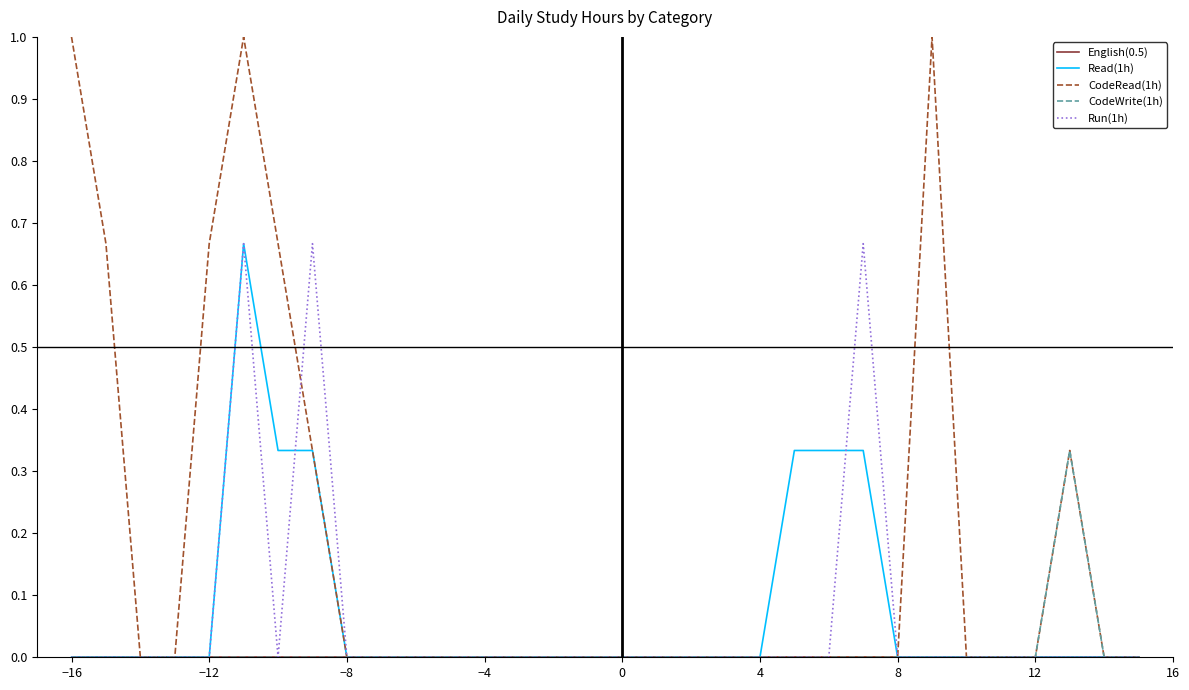

Which series has the largest range (max minus min)?

CodeRead(1h)